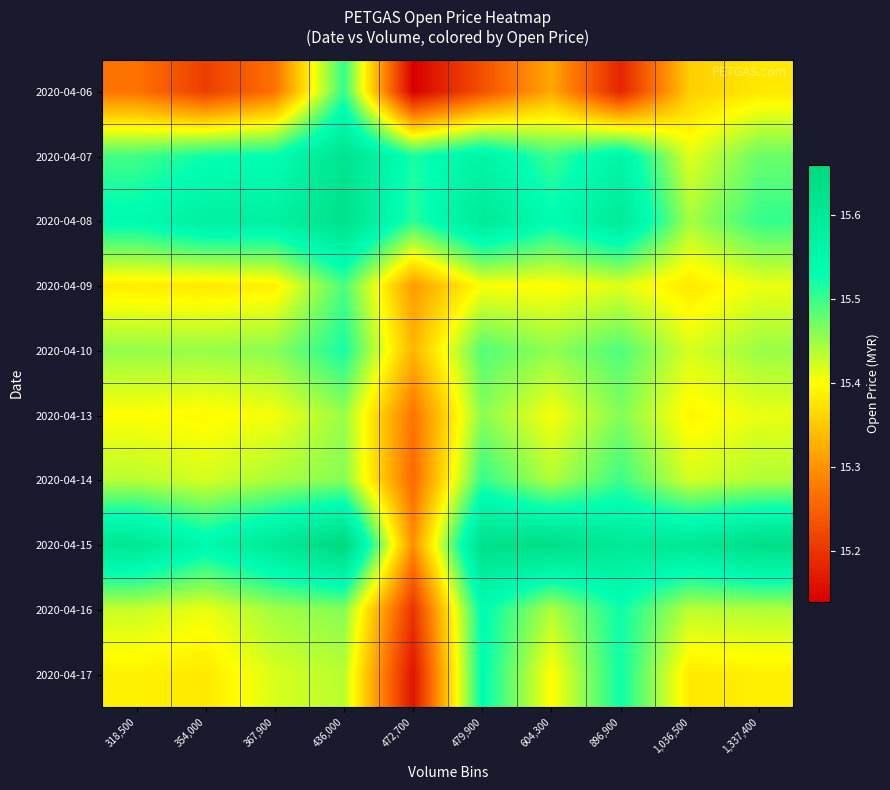

At 354,000, list the series in order from largest to smallest.

2020-04-08, 2020-04-15, 2020-04-07, 2020-04-10, 2020-04-14, 2020-04-16, 2020-04-13, 2020-04-09, 2020-04-17, 2020-04-06